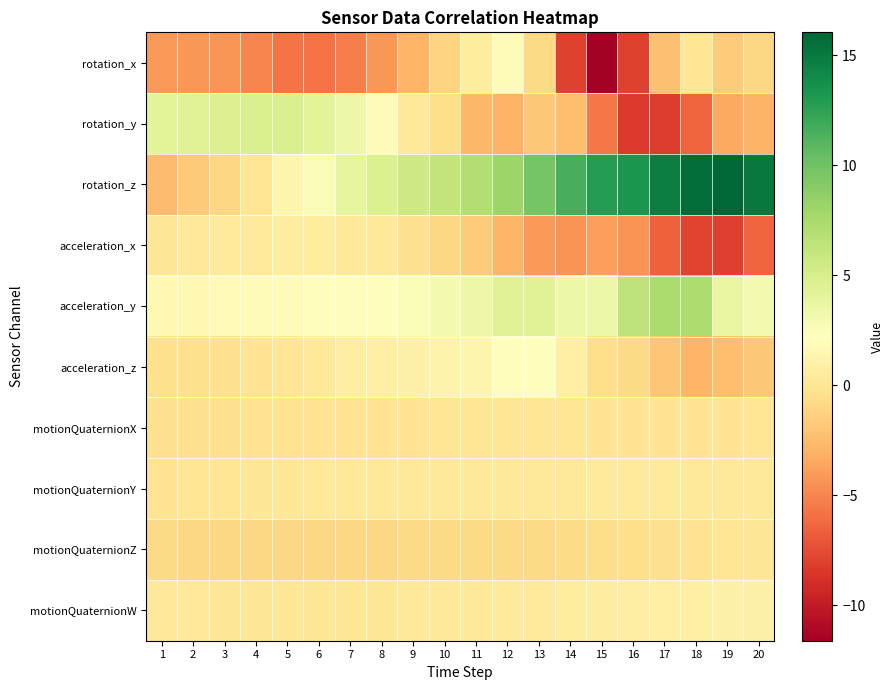

At which category is the sum across all series the highest?

12